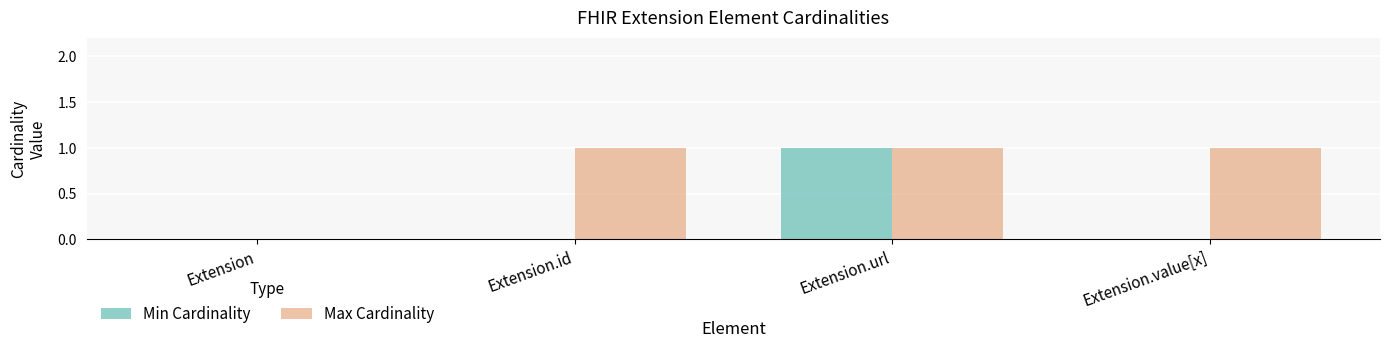

What is the sum of the Max Cardinality values at Extension.value[x] and Extension.id?

2